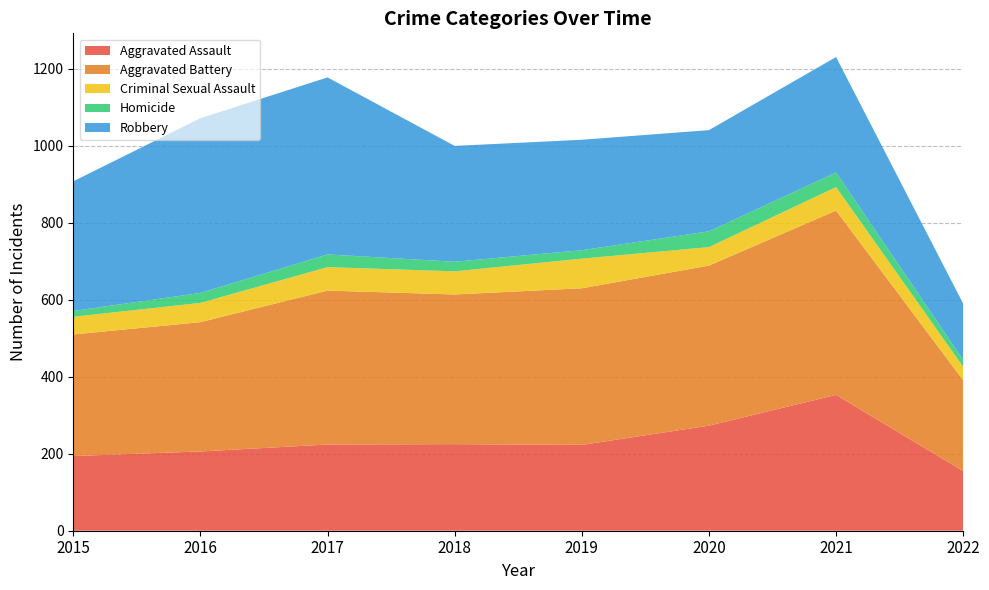

Reading left to right, extract all data points from this chart.

Aggravated Assault: 194	206	224	225	223	273	353	155
Aggravated Battery: 316	336	400	389	407	416	479	236
Criminal Sexual Assault: 46	50	61	60	77	48	61	35
Homicide: 15	26	33	25	22	41	38	18
Robbery: 337	454	460	301	287	263	300	146